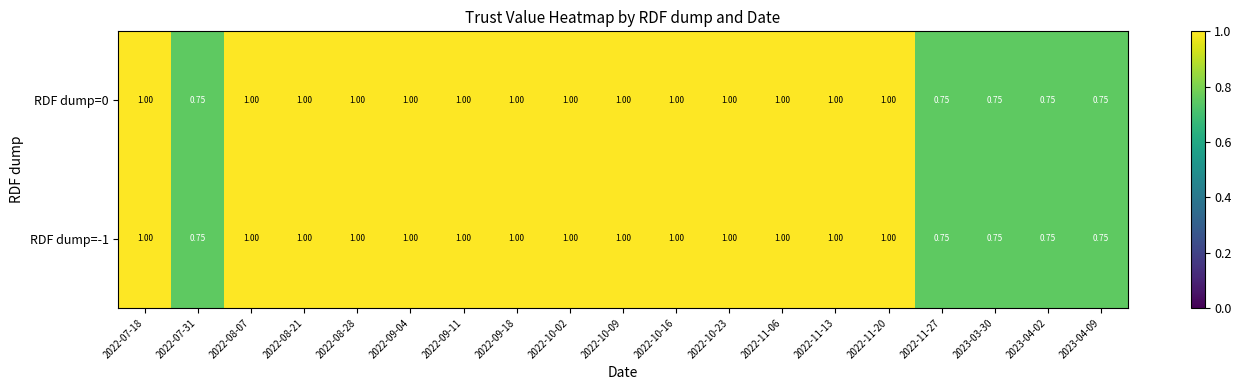

How many values in the RDF dump=0 series are below 1?

5